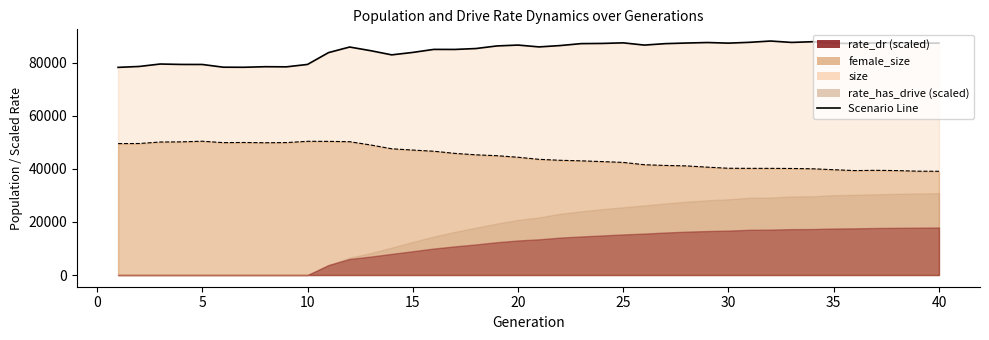

At how many categories does at least one series exceed 70697?

40